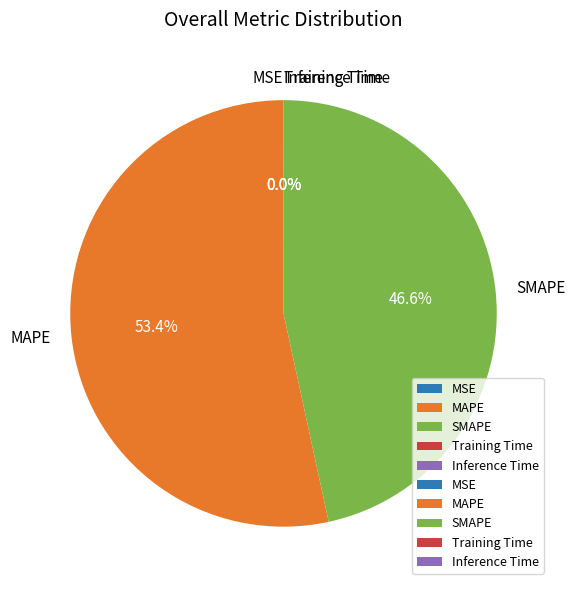

To the nearest percent, what is the difference between the largest and smallest slice percentages?

53%